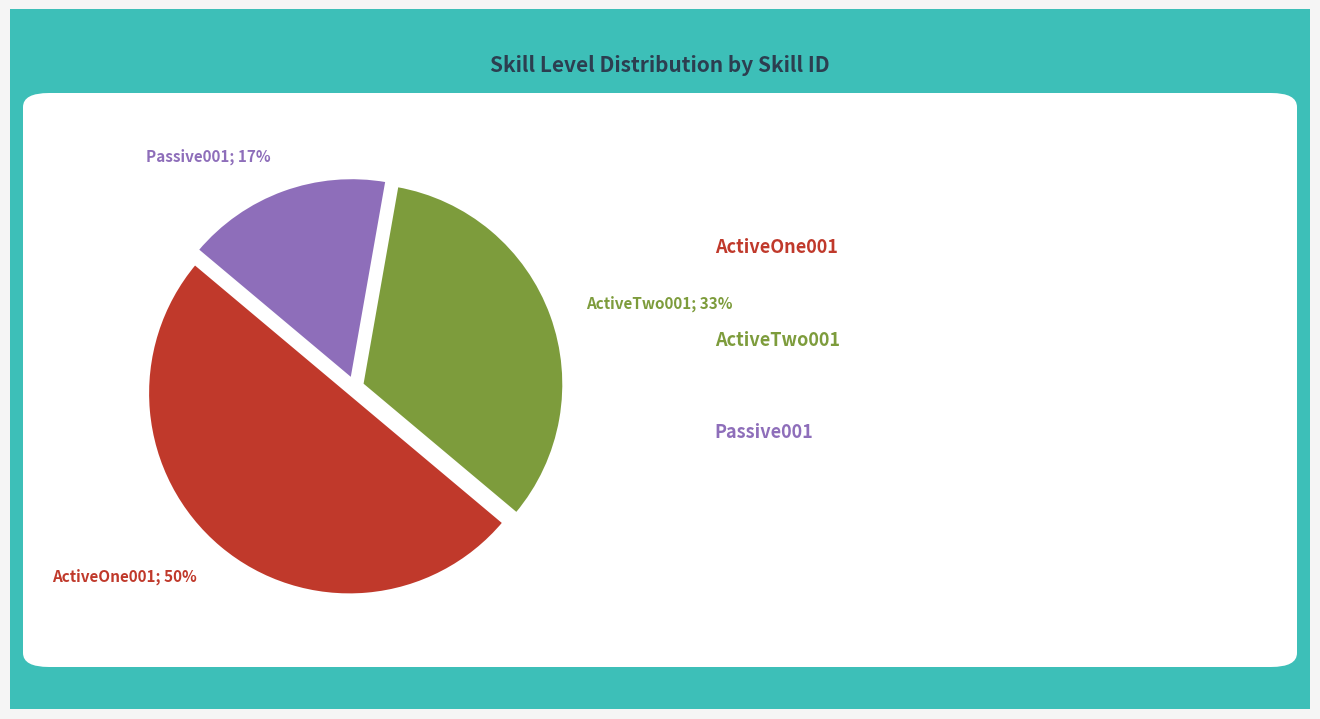

To the nearest percent, what is the difference between the largest and smallest slice percentages?

33%